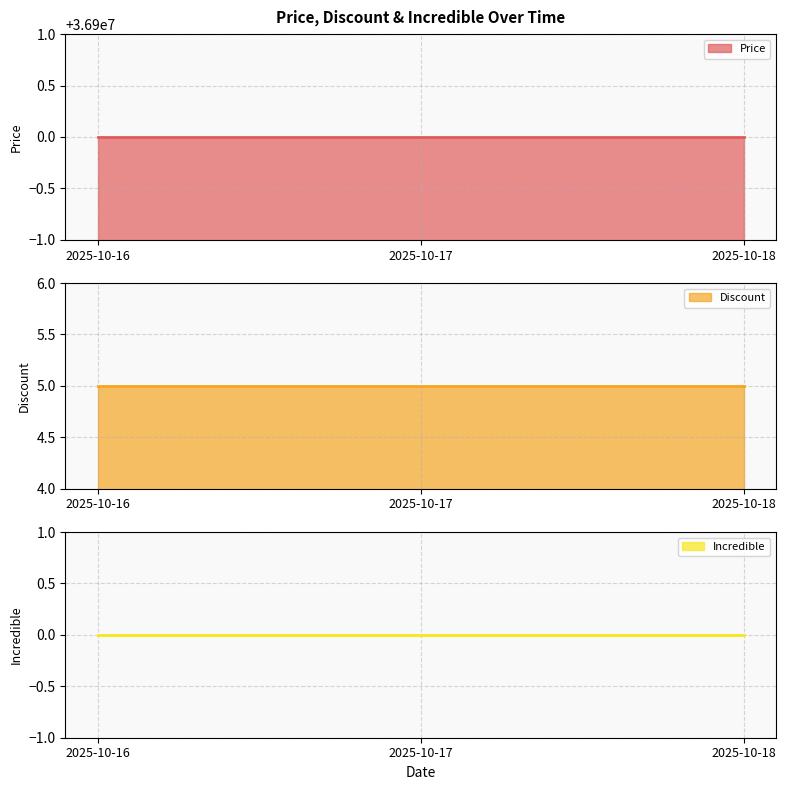

Between 2025-10-17 and 2025-10-16, which is larger?

2025-10-17